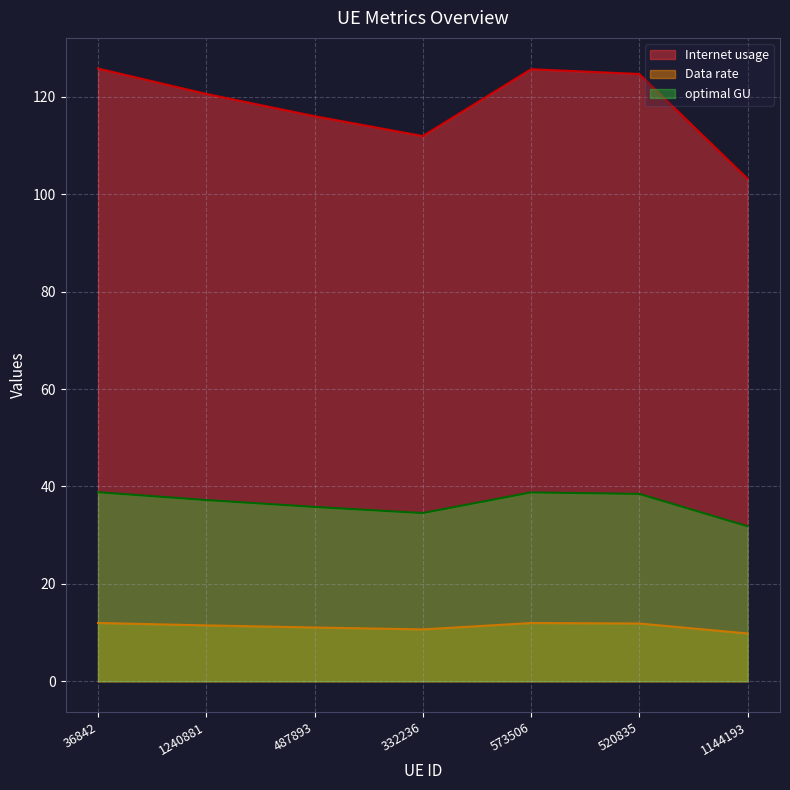

The Internet usage series shows 32.1 at 1144193. True or false?

False